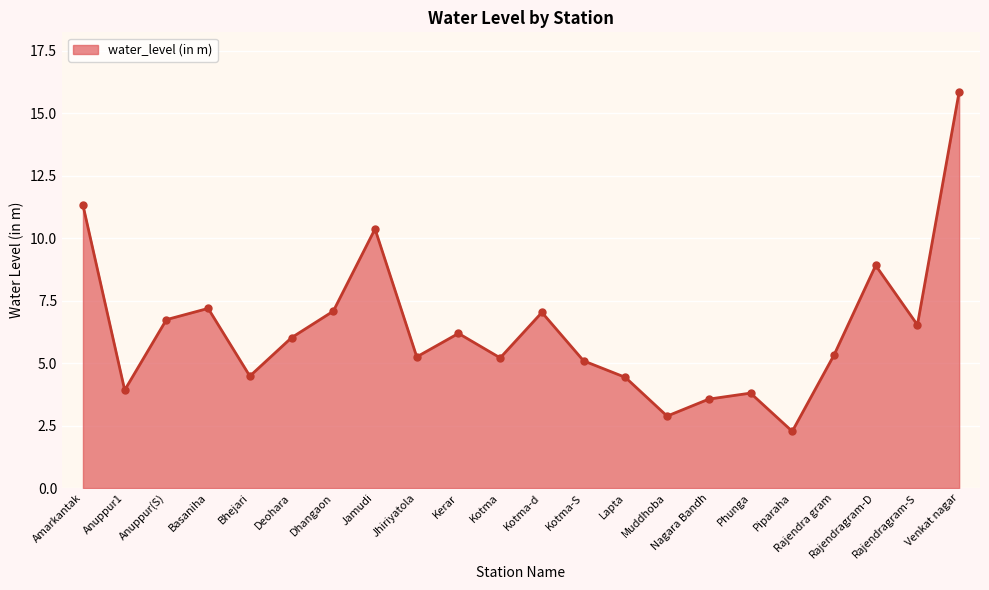

What is the difference between the values at Phunga and Deohara?

2.2